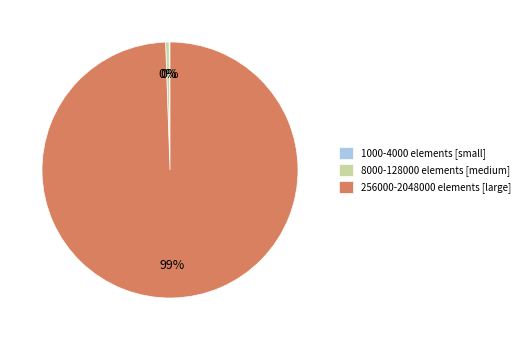

True or false: 8000-128000 elements [medium] accounts for 0% of the total.

True